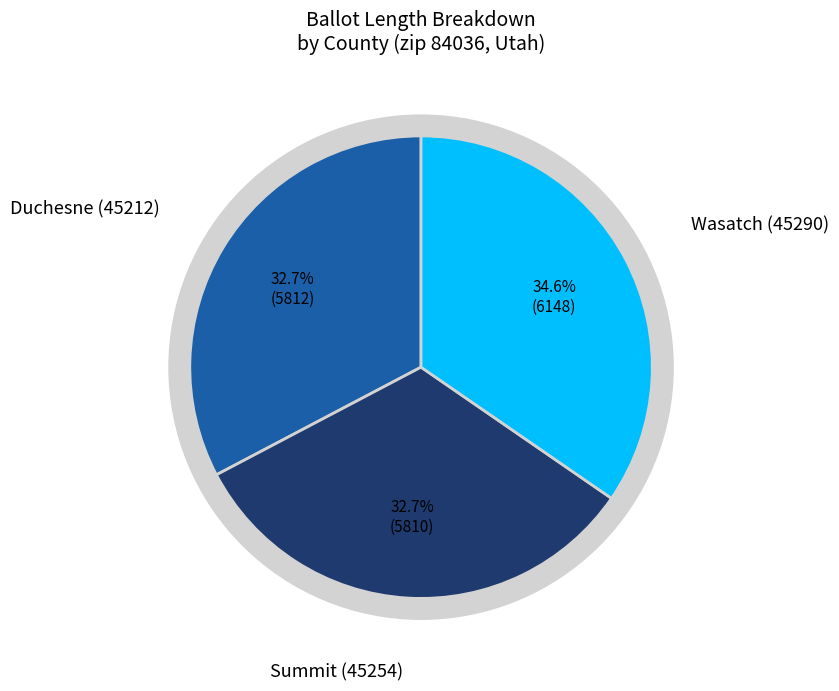

To the nearest percent, what is the average slice percentage?

33%